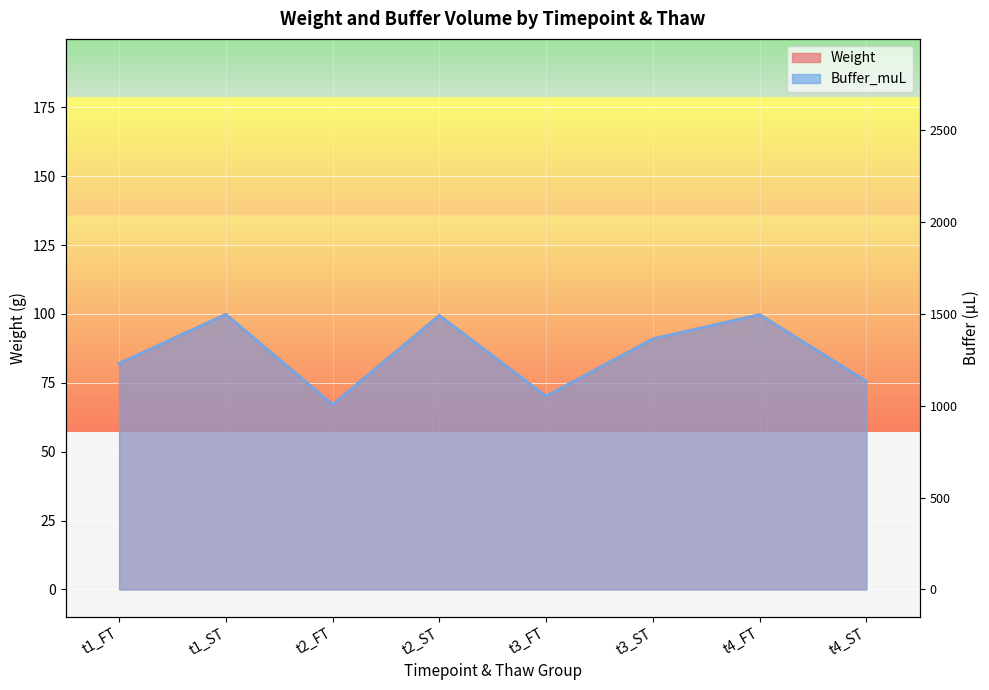

What is the average value of the Weight series?

85.6